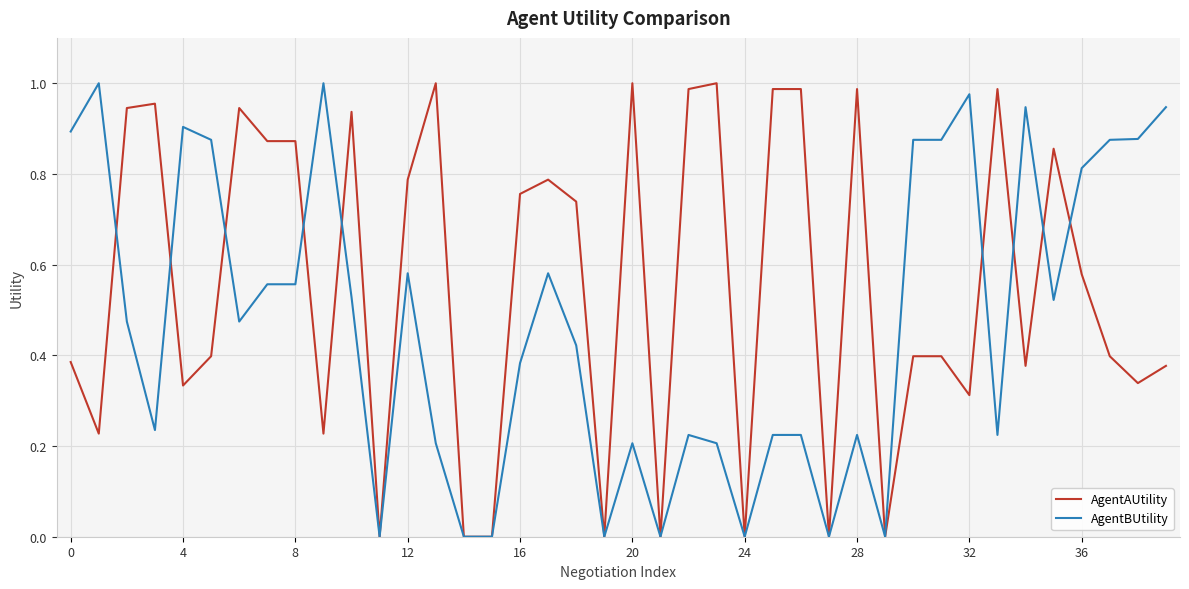

Which series has the largest total across all categories?

AgentAUtility